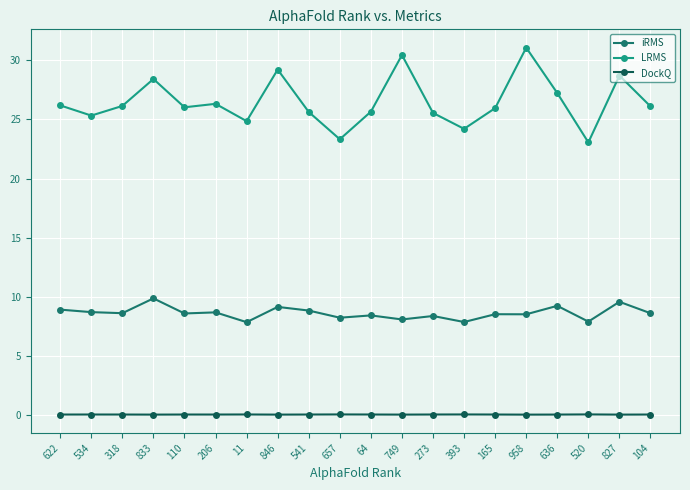

What position from the left is 206?

6